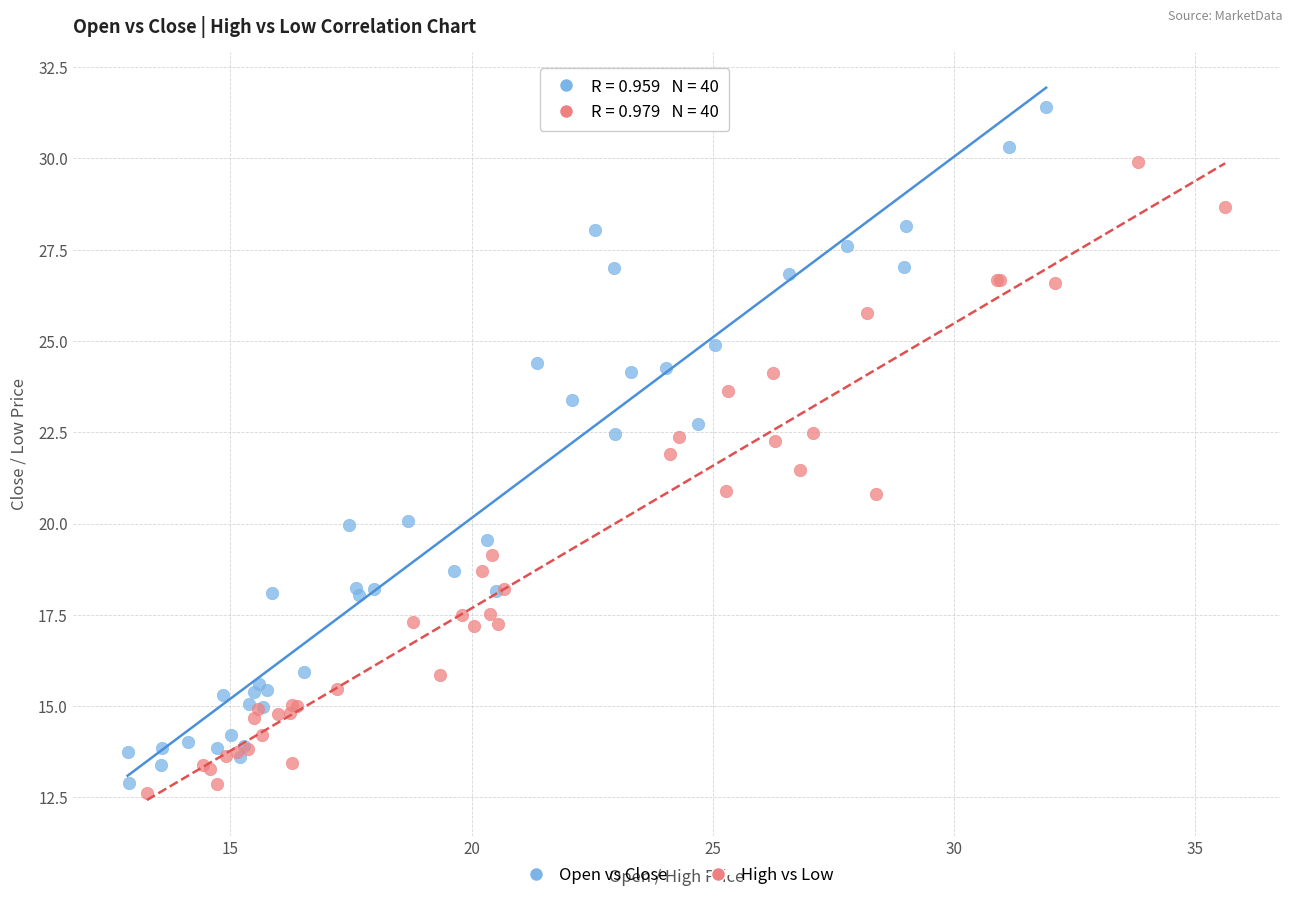

Which series has the largest Y range (max minus min)?

Open vs Close